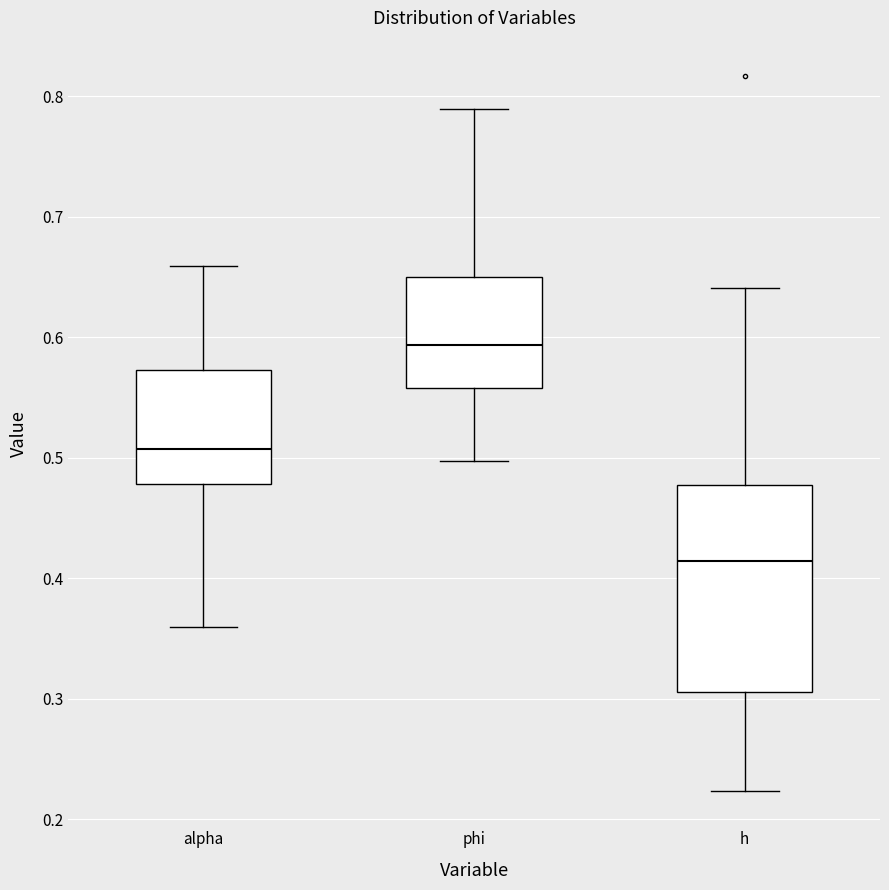

Where is the lower edge of the box for phi on the y-axis? The values are not printed on the chart, so give them approximately, as read against the axis.

0.56